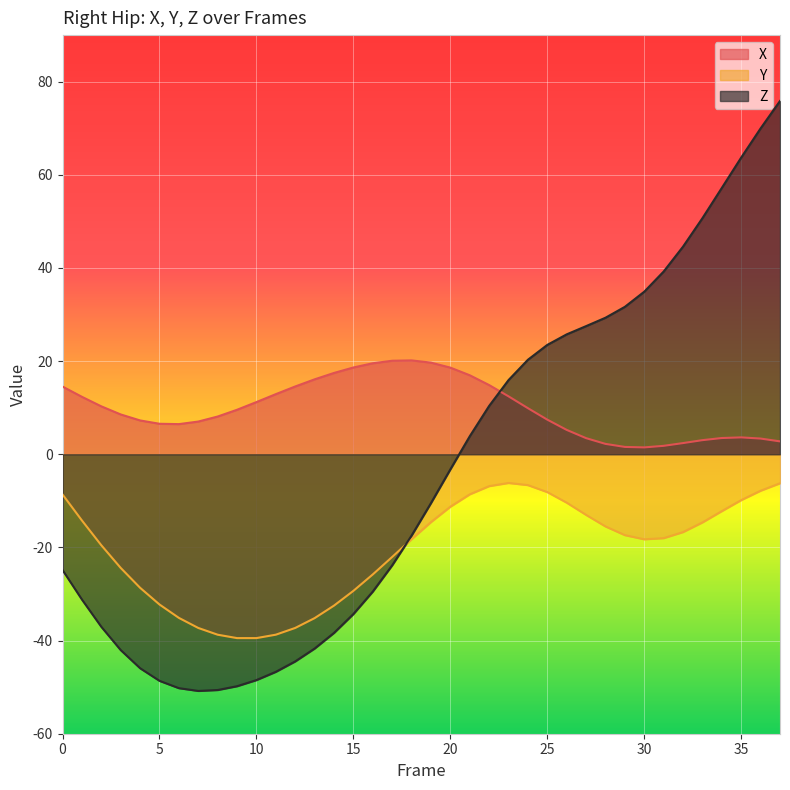

How many lines are shown in the chart?

3